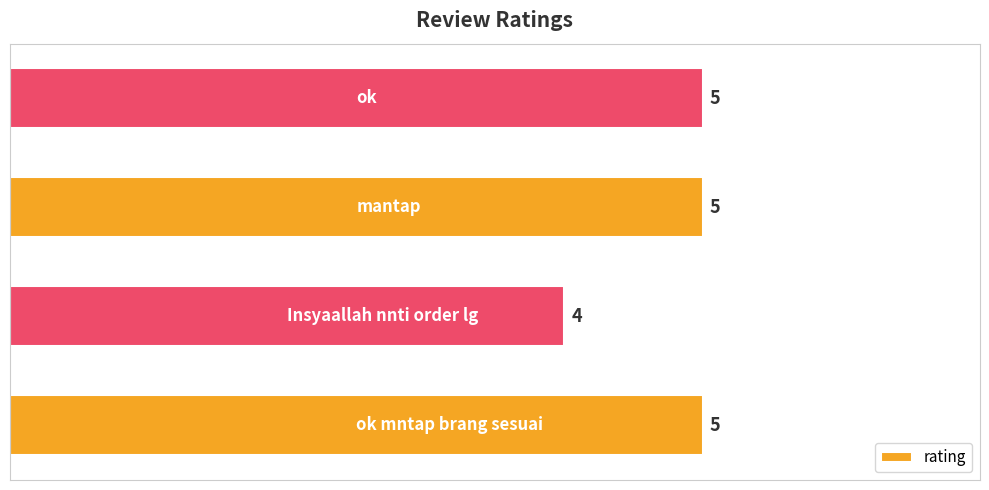

What is the smallest value displayed?

4